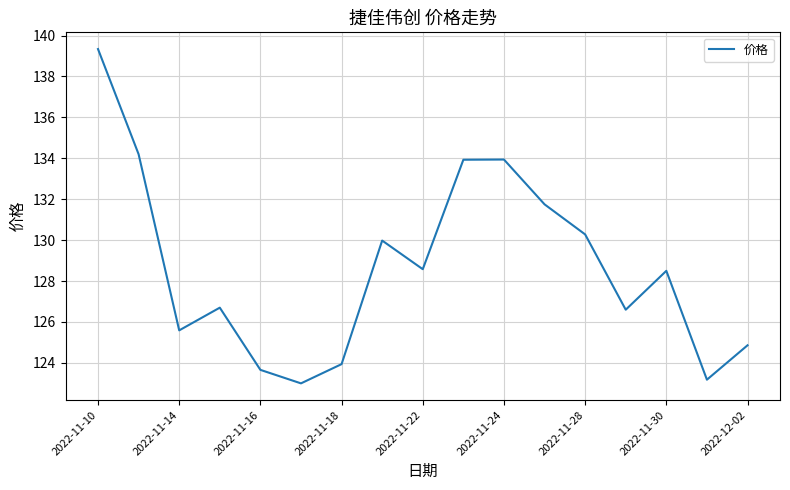

What is the minimum value shown in the chart?

123.0